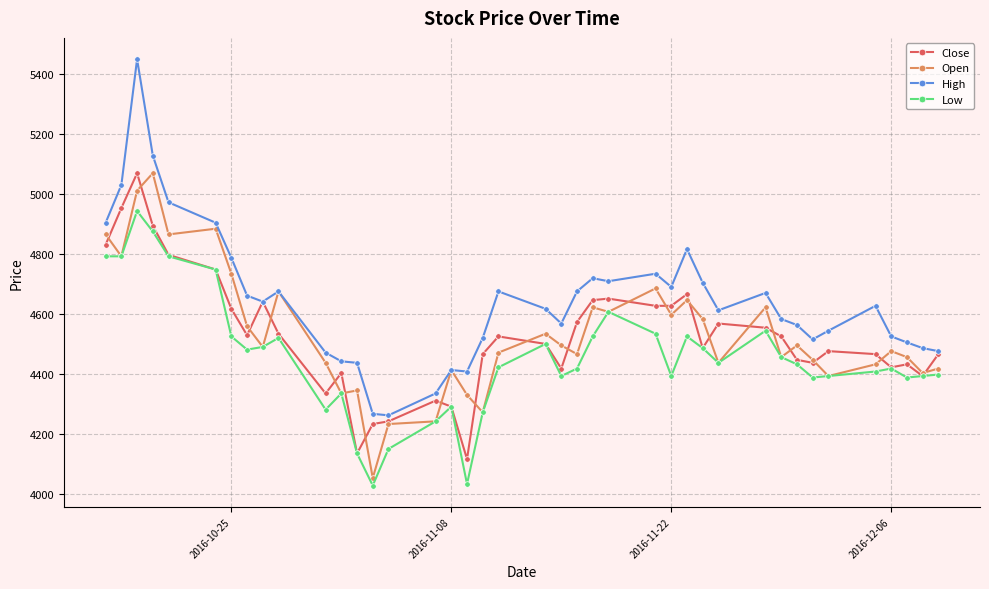

True or false: Open has more than 2 interior local peaks.

True